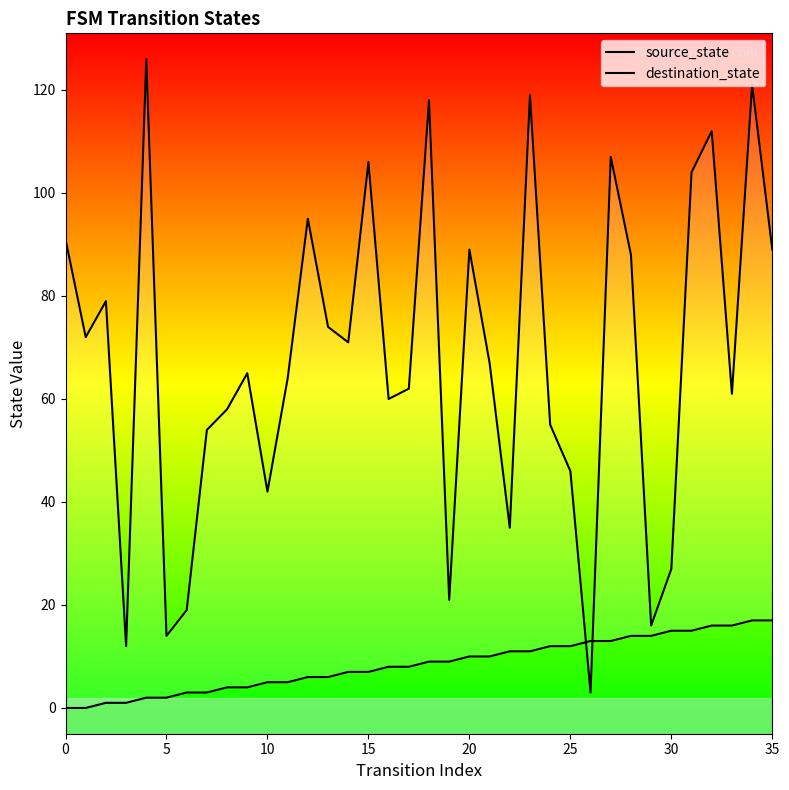

How many lines are shown in the chart?

2